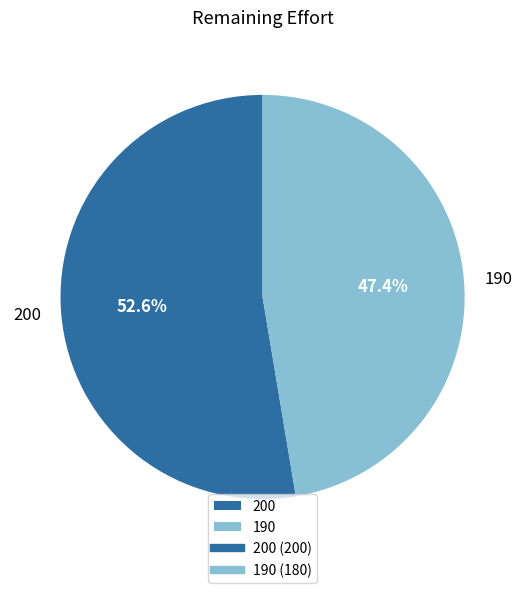

Which slice is the smallest?

190